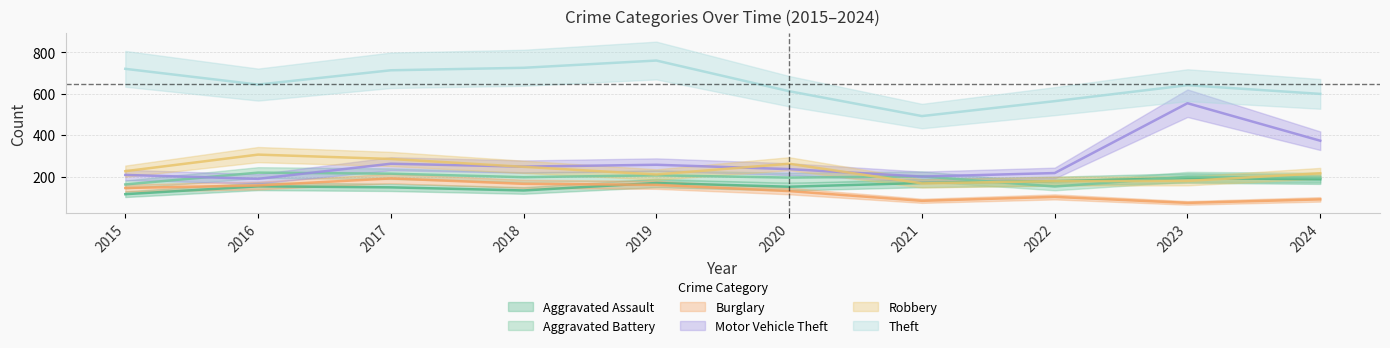

Between 2015 and 2023, which is larger?

2023